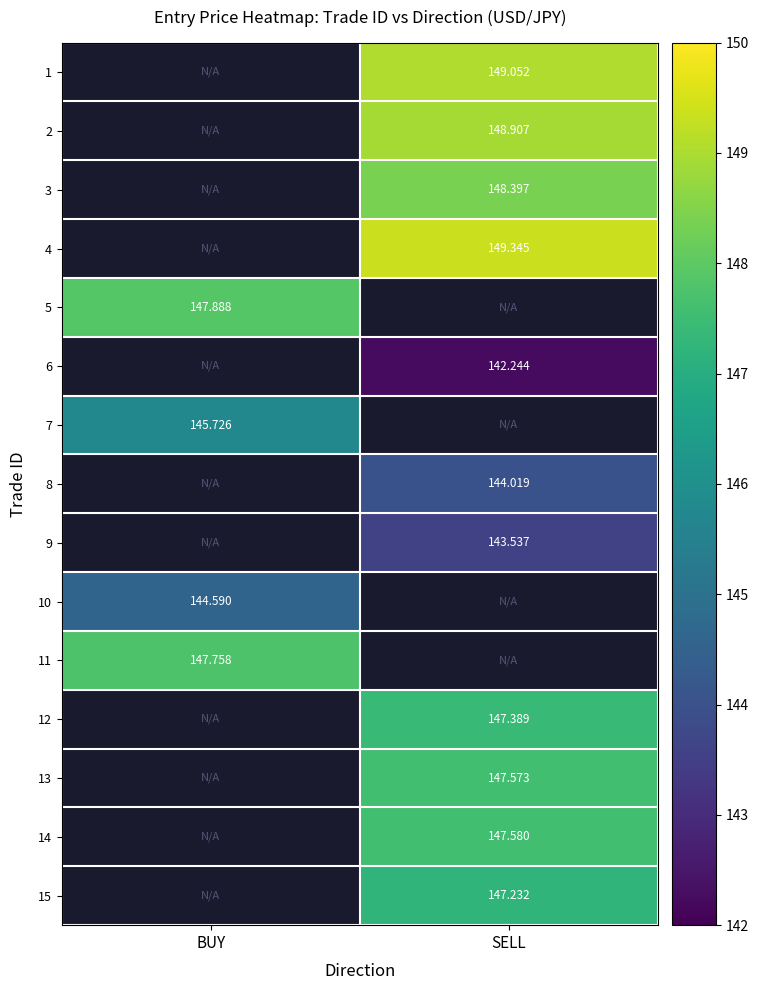

How many values in 7 are above zero?

1